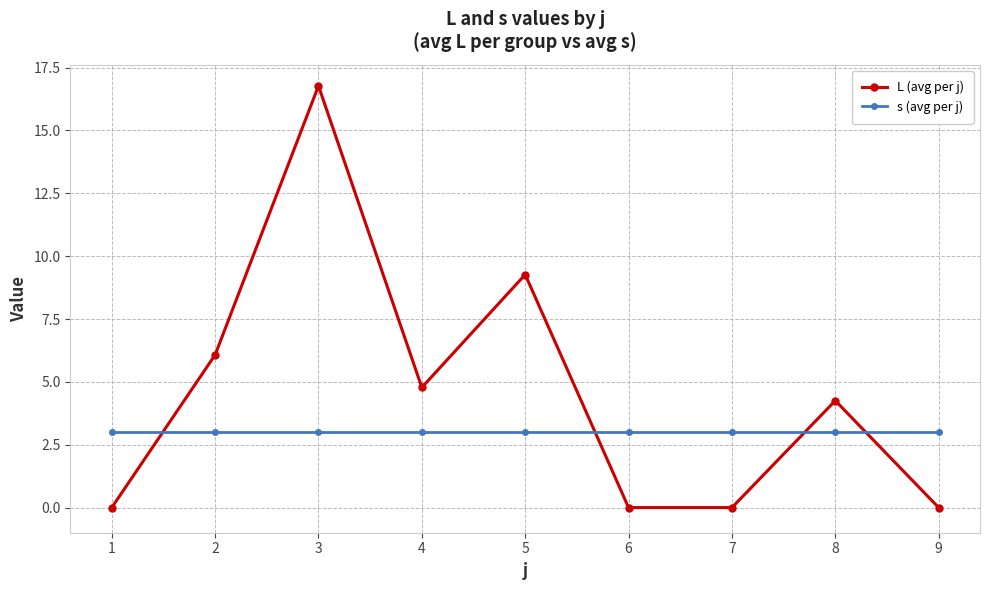

Which series has the largest total across all categories?

L (avg per j)